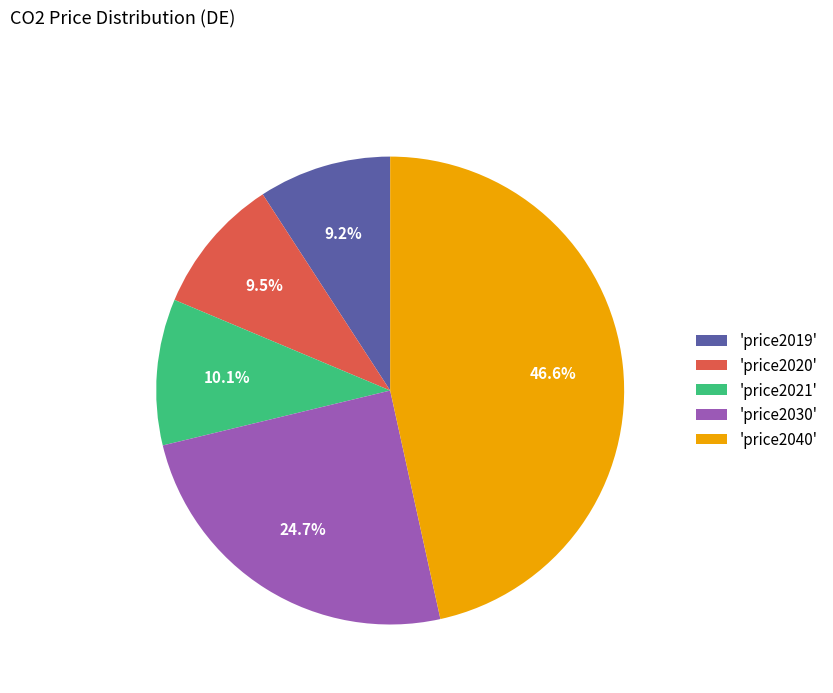

Do 'price2030' and 'price2040' together represent more than half of the pie?

Yes